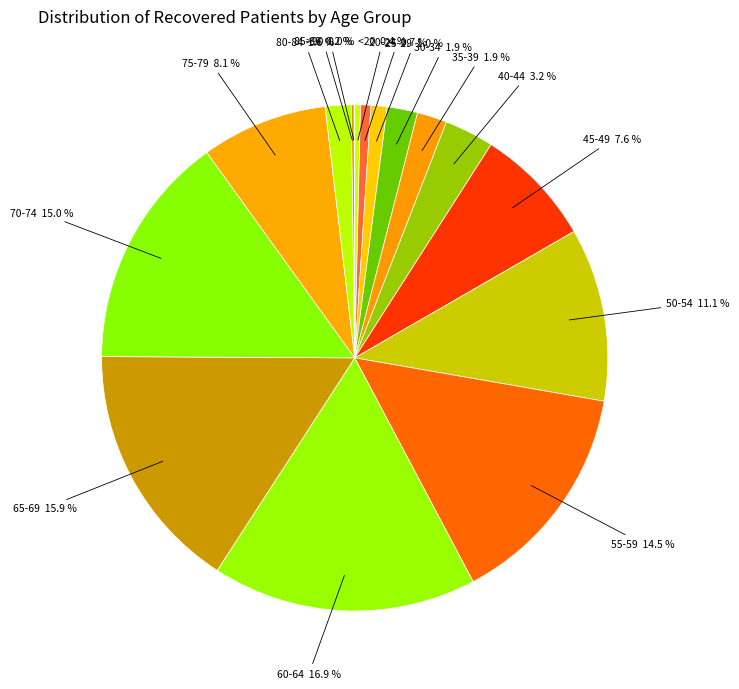

Is it true that 75-79 is 20% of the pie?

False